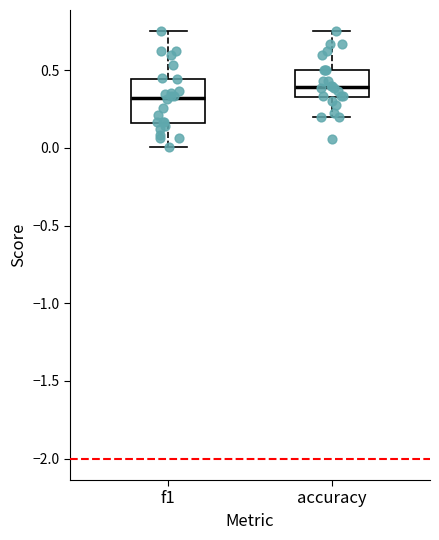

Where does the median line of the box for f1 sit on the y-axis? The values are not printed on the chart, so give them approximately, as read against the axis.

0.30